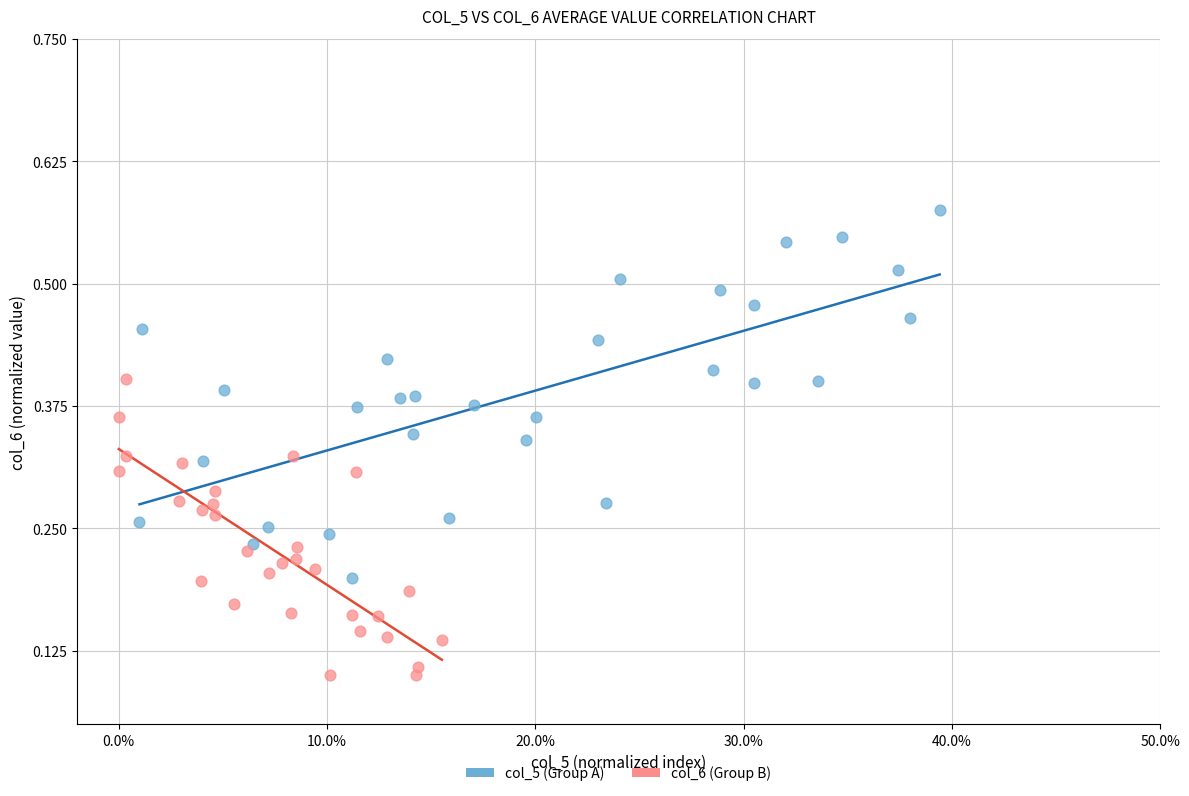

Which series reaches the minimum Y coordinate?

col_6 (Group B)